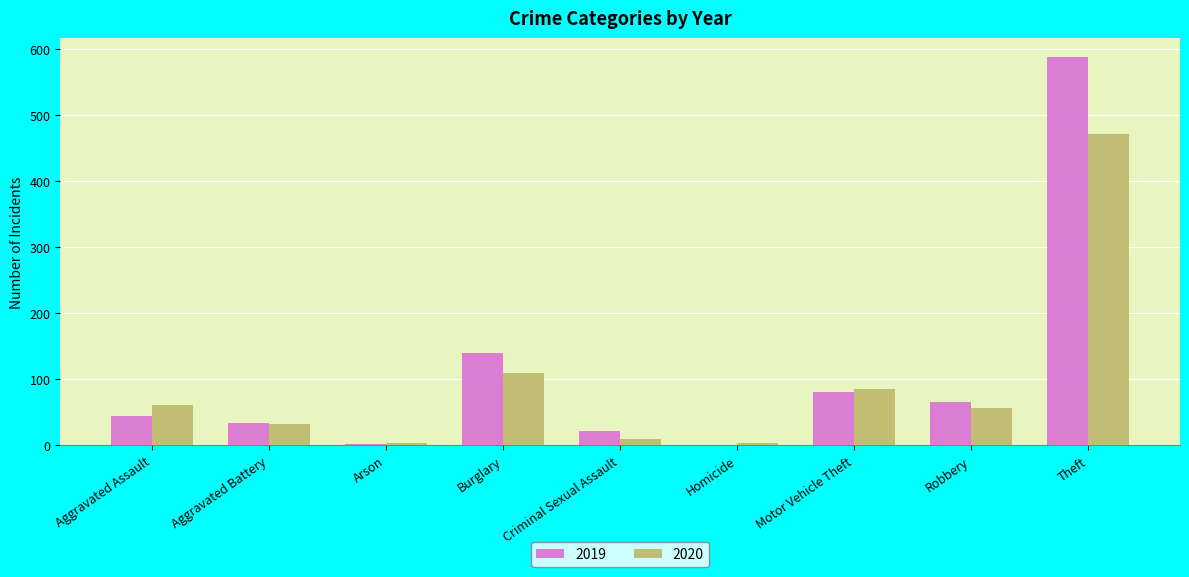

True or false: 2020 has a value of 110 at Burglary.

True